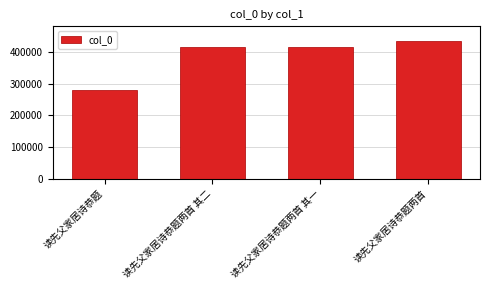

The chart shows a value of 432654 at 读先父家居诗恭题两首. True or false?

True